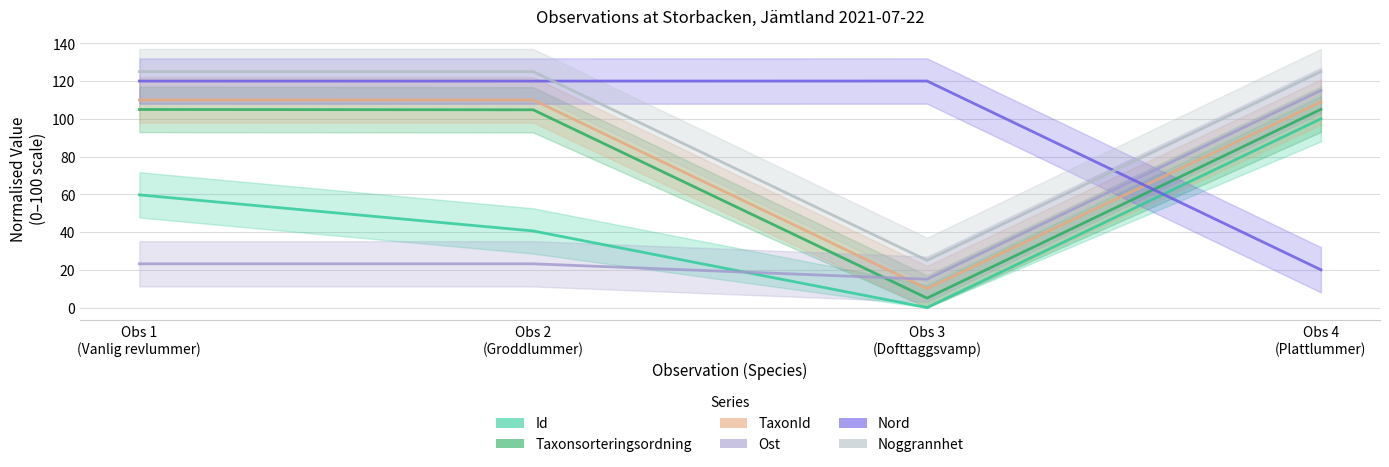

Where is the first local minimum for Ost?

Obs 3 (Dofttaggsvamp)